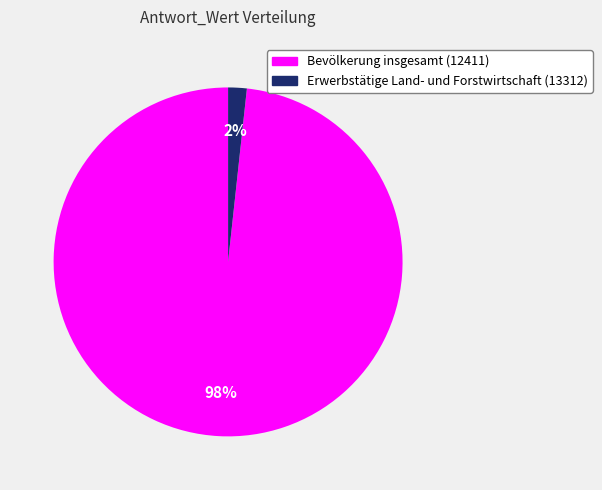

To the nearest percent, what portion does Erwerbstätige Land- und Forstwirtschaft (13312) represent?

2%